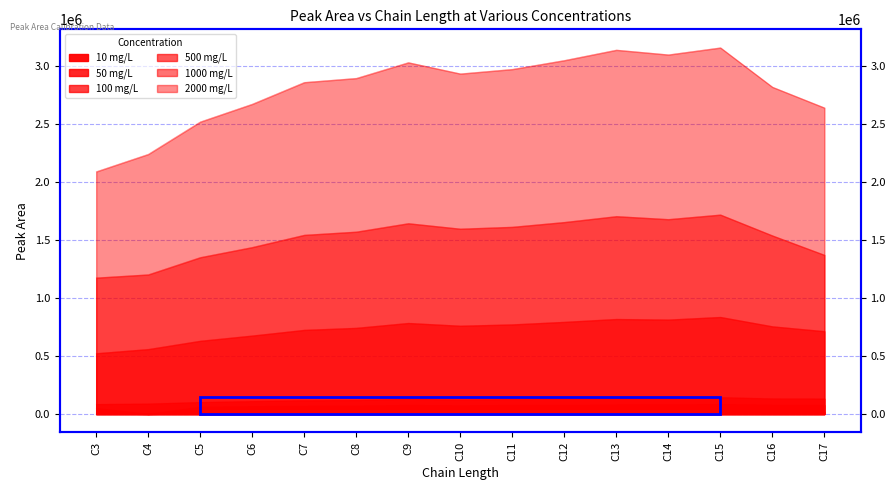

Reading right to left, extract all data points from this chart.

10 mg/L: 18929	17051	17293	15444	15300	14434	15779	13971	14310	12565	12433	11682	10399	0	8532
50 mg/L: 76303	77955	83765	80042	79878	76281	75524	72999	75654	70574	69285	65225	60722	0	49732
100 mg/L: 132062	133034	143952	136408	135899	130654	127807	123707	129758	119219	117473	110204	102033	88719	84584
500 mg/L: 712350	754187	834814	812260	817412	792655	770885	759364	783067	741113	723636	674684	629568	558171	522428
1000 mg/L: 1369390	1536311	1716066	1676817	1702502	1651935	1610748	1594623	1641564	1569109	1541657	1436164	1349065	1200840	1173482
2000 mg/L: 2636929	2815333	3154347	3094008	3134718	3045298	2968803	2930079	3026772	2891360	2856138	2669225	2516335	2237594	2087518